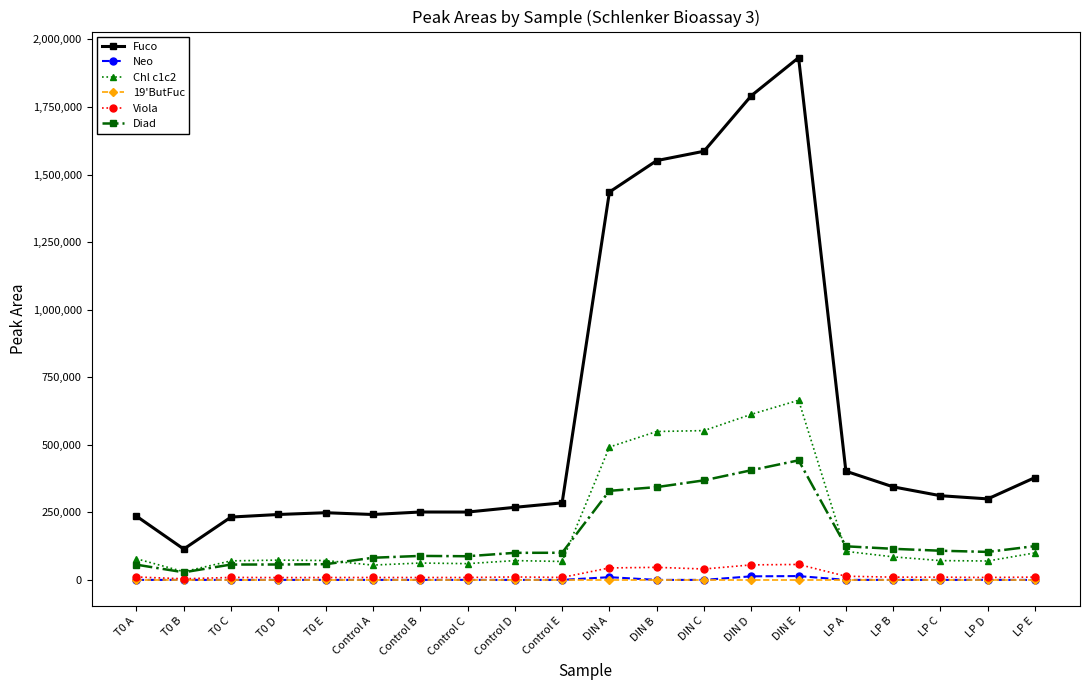

At how many categories does at least one series exceed 881371?

5